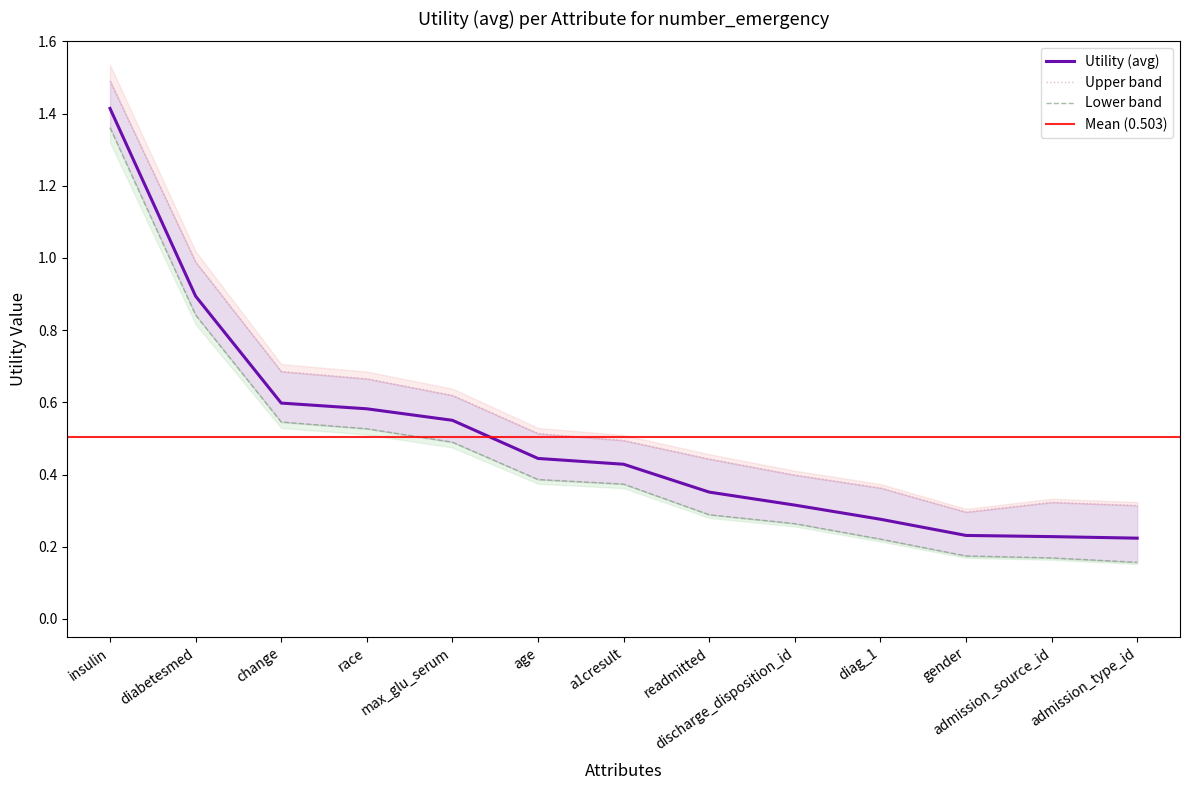

What is the minimum value shown in the chart?

0.2